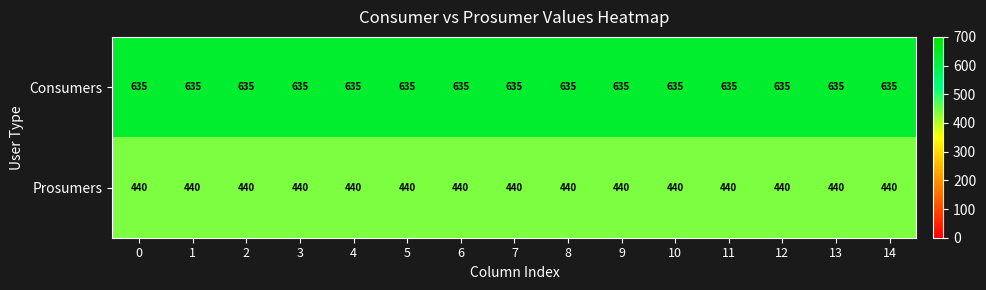

Rank the series at 7 from lowest to highest value.

Prosumers, Consumers